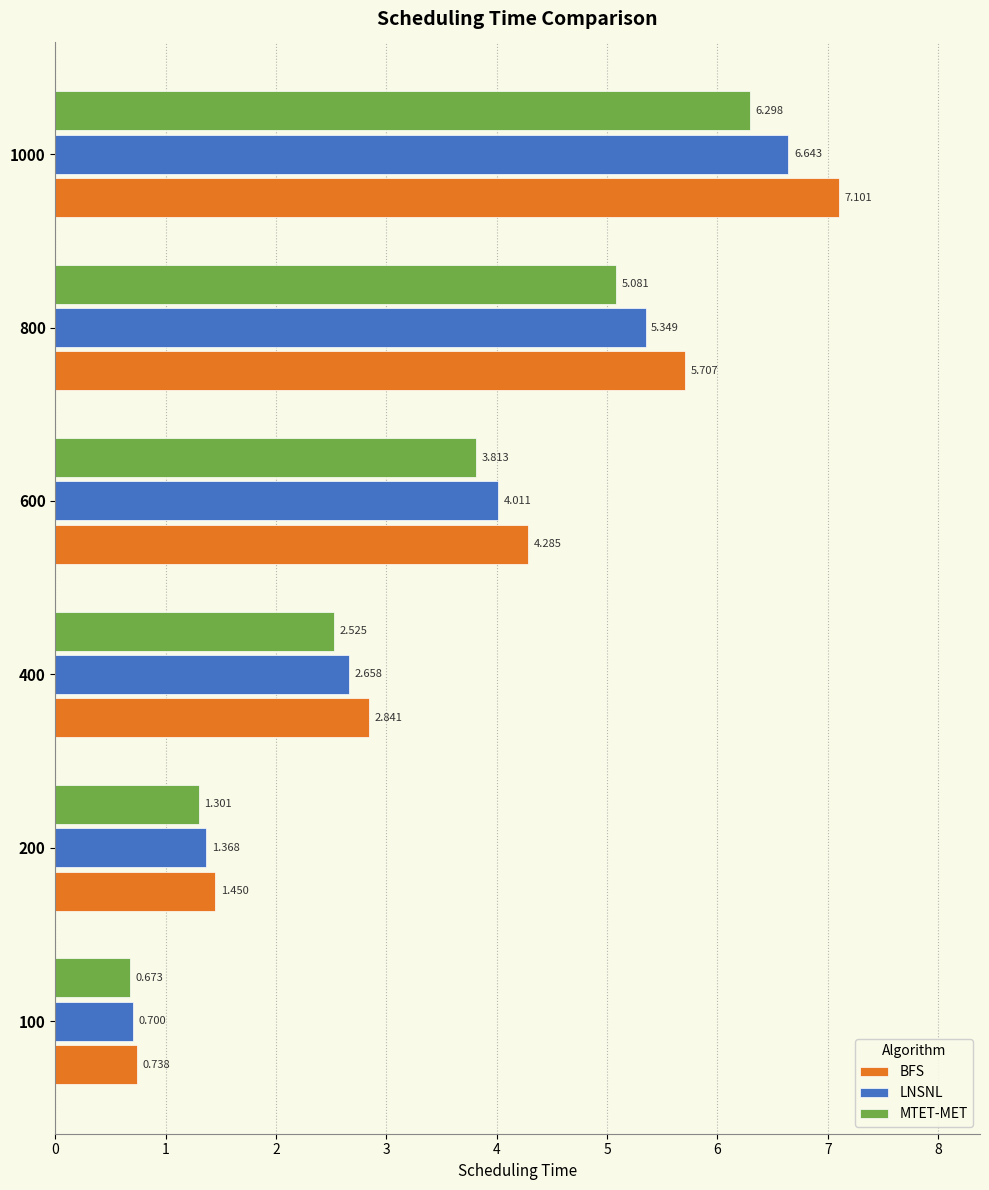

Which series has the widest spread of values?

BFS